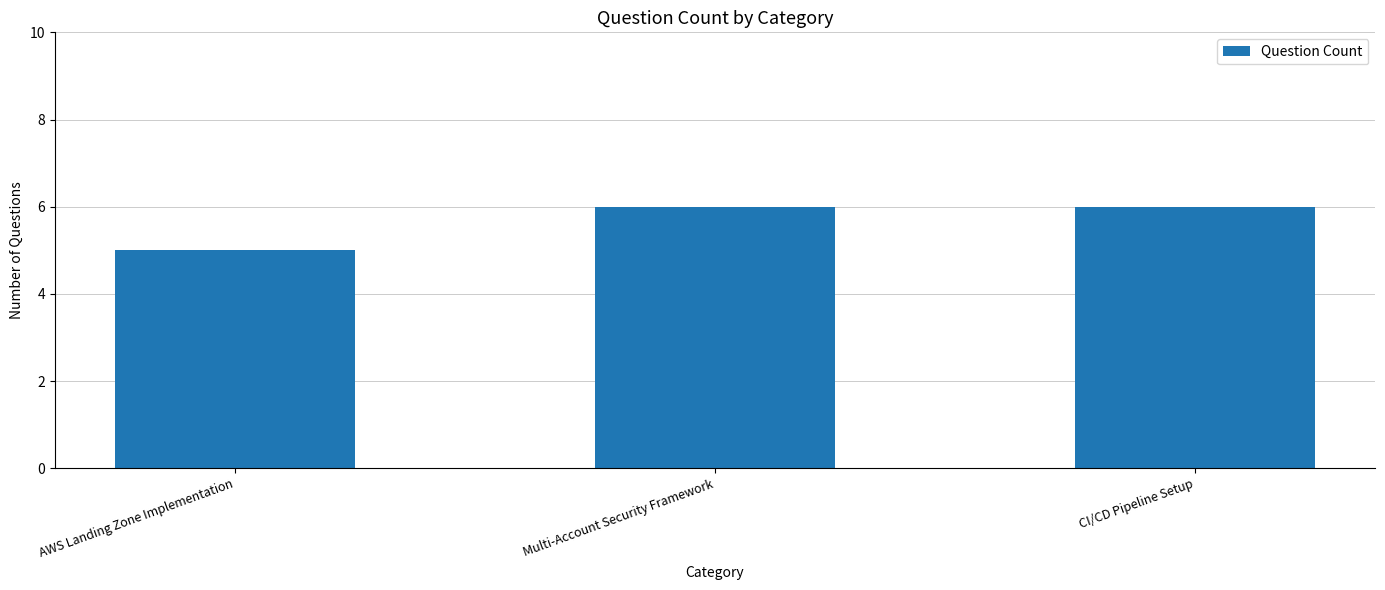

Is it true that the value at CI/CD Pipeline Setup is 10?

False